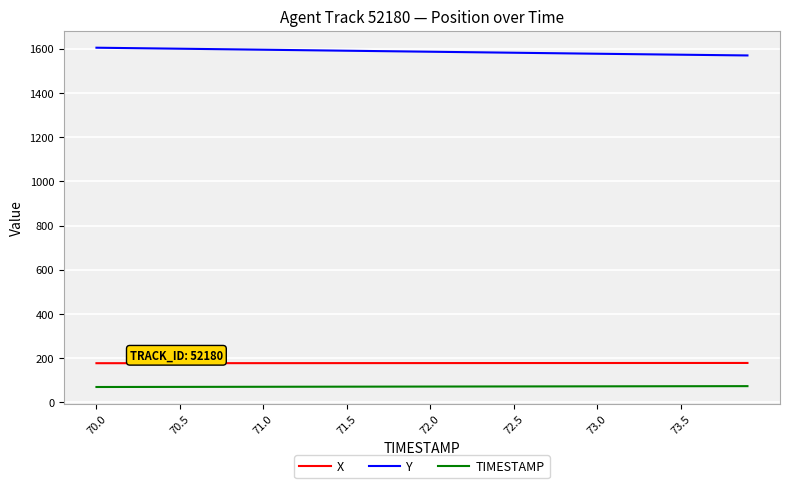

Count the number of categories in the chart.

40